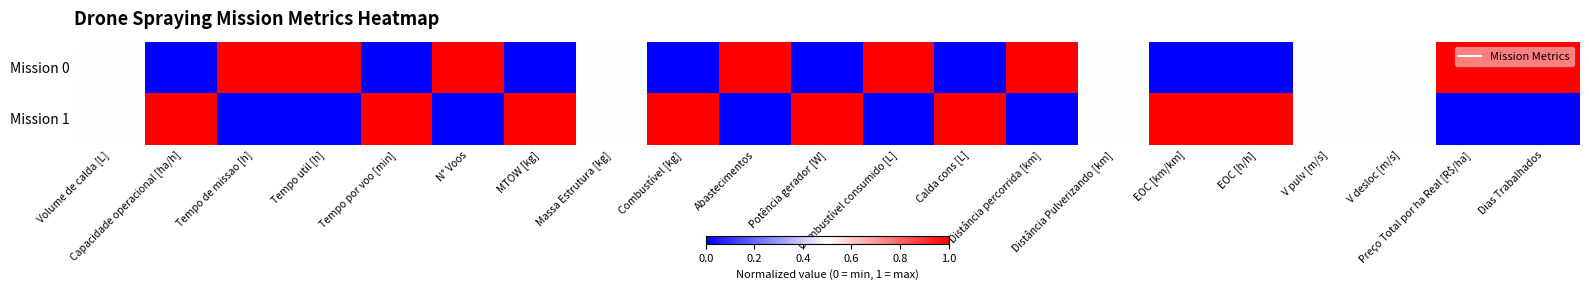

List the series in order of their peak value, highest first.

Mission 0, Mission 1